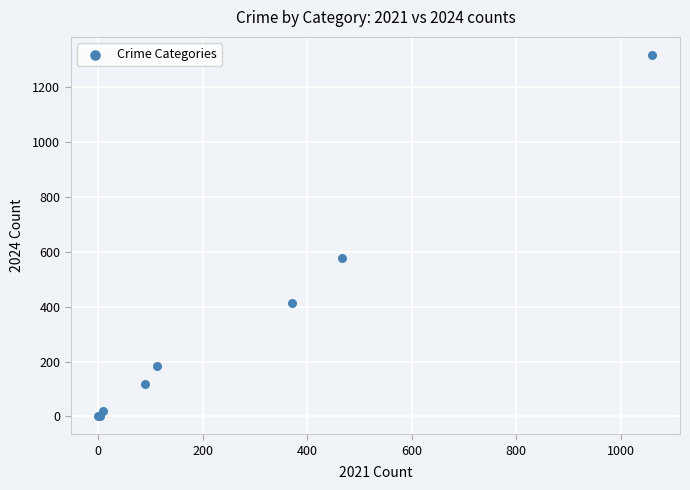

What Y value in the scatter plot is closest to 659?

576